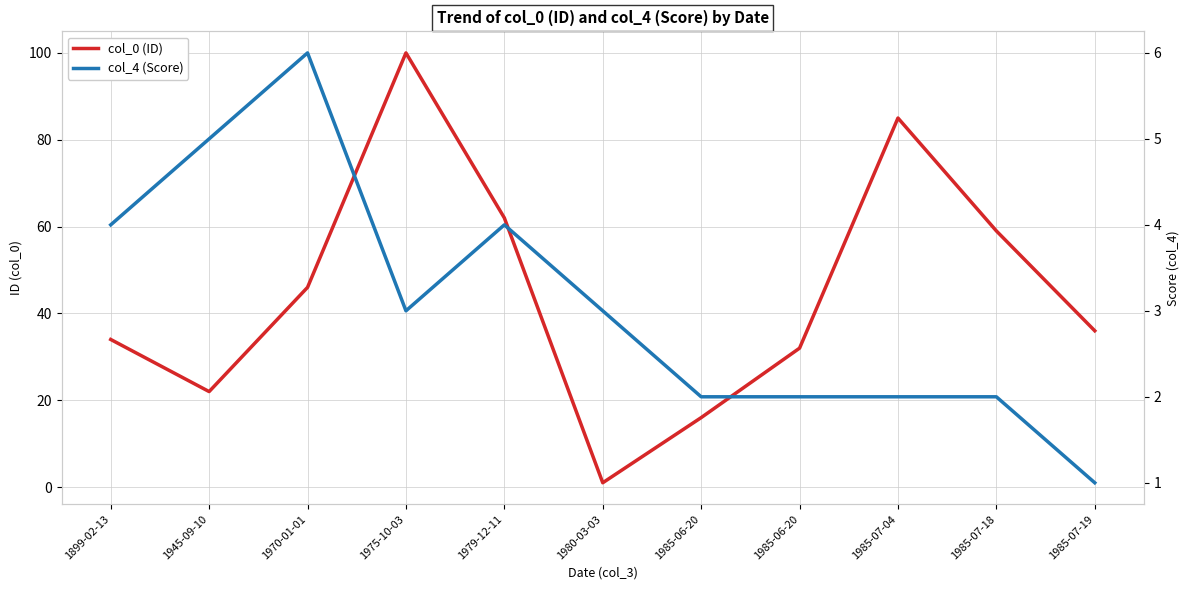

Rank the categories by col_0 (ID) value from highest to lowest.

1975-10-03, 1985-07-04, 1979-12-11, 1985-07-18, 1970-01-01, 1985-07-19, 1899-02-13, 1985-06-20, 1945-09-10, 1985-06-20, 1980-03-03